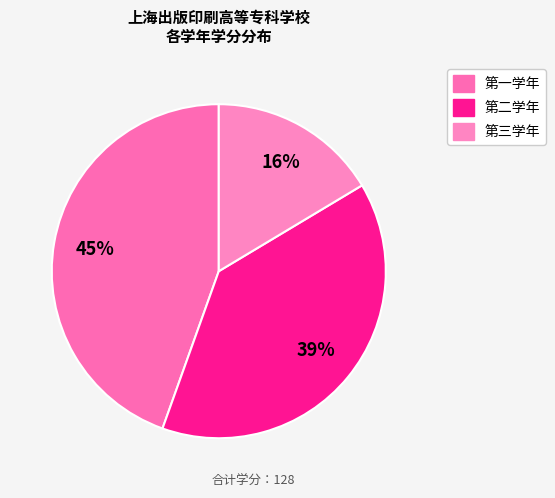

Rank the categories by value from highest to lowest.

第一学年, 第二学年, 第三学年